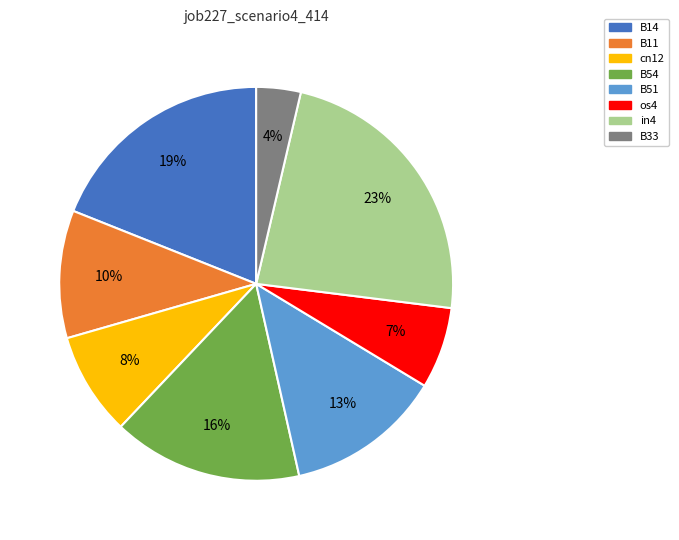

Rank the categories by value from lowest to highest.

B33, os4, cn12, B11, B51, B54, B14, in4